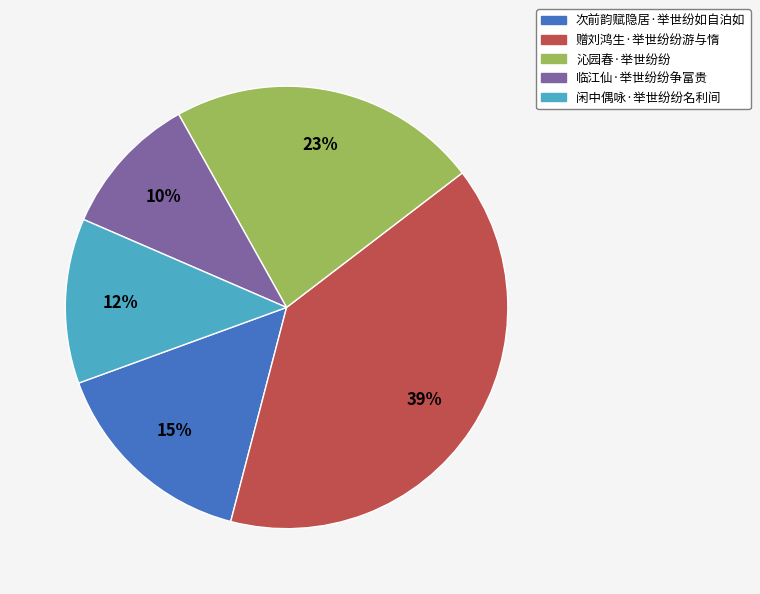

Combined, do 赠刘鸿生·举世纷纷游与惰 and 次前韵赋隐居·举世纷如自泊如 account for over 50%?

Yes